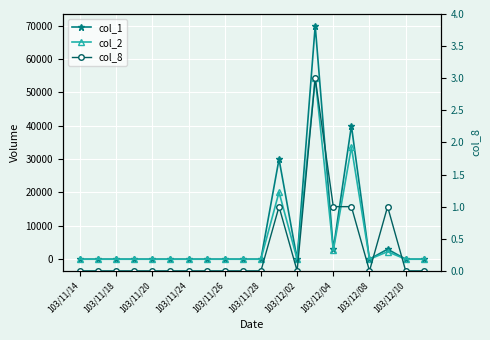

True or false: col_1 and col_2 intersect in this chart.

False